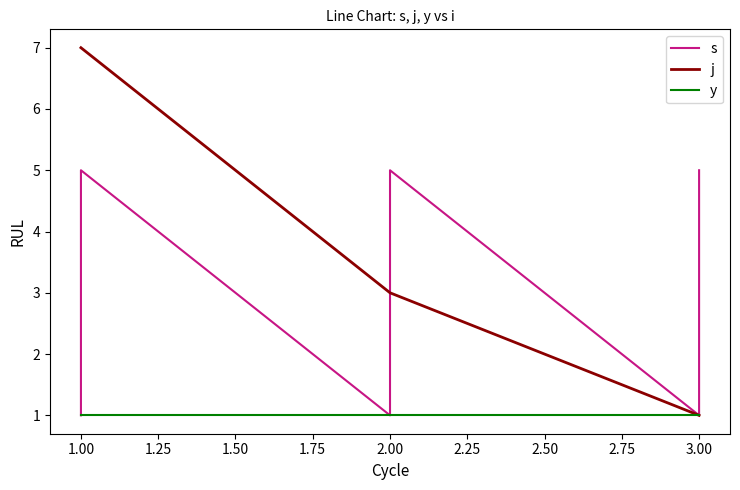

Between 2.00 and 3.00, which is larger?

2.00